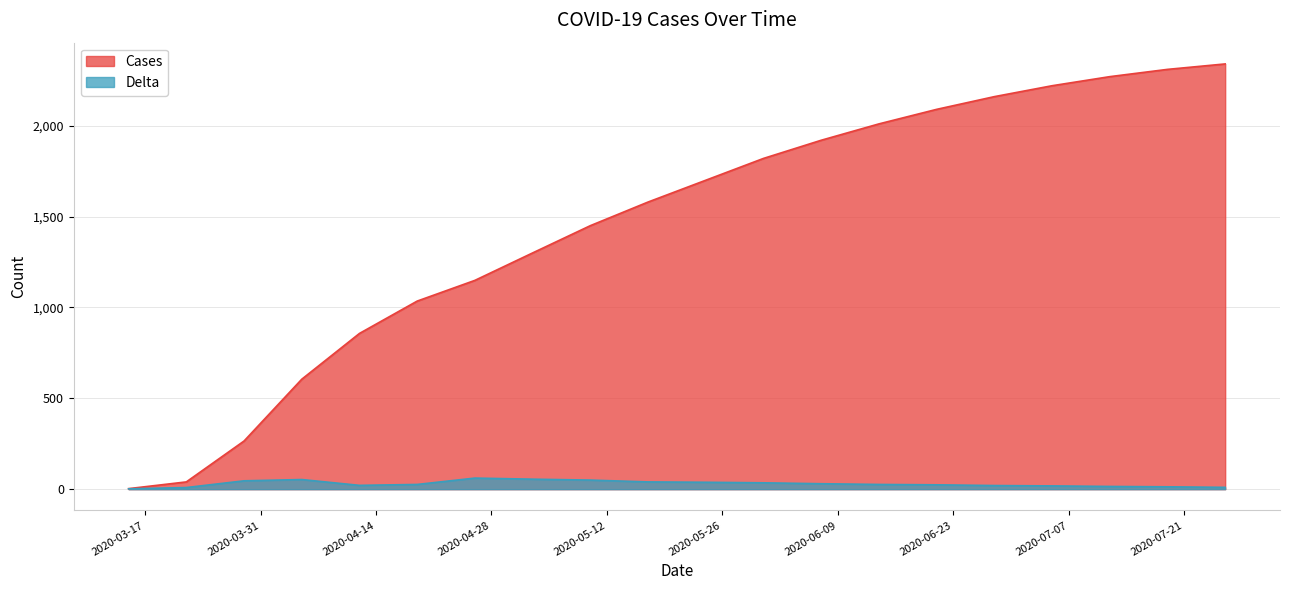

Which series has the largest range (max minus min)?

Cases